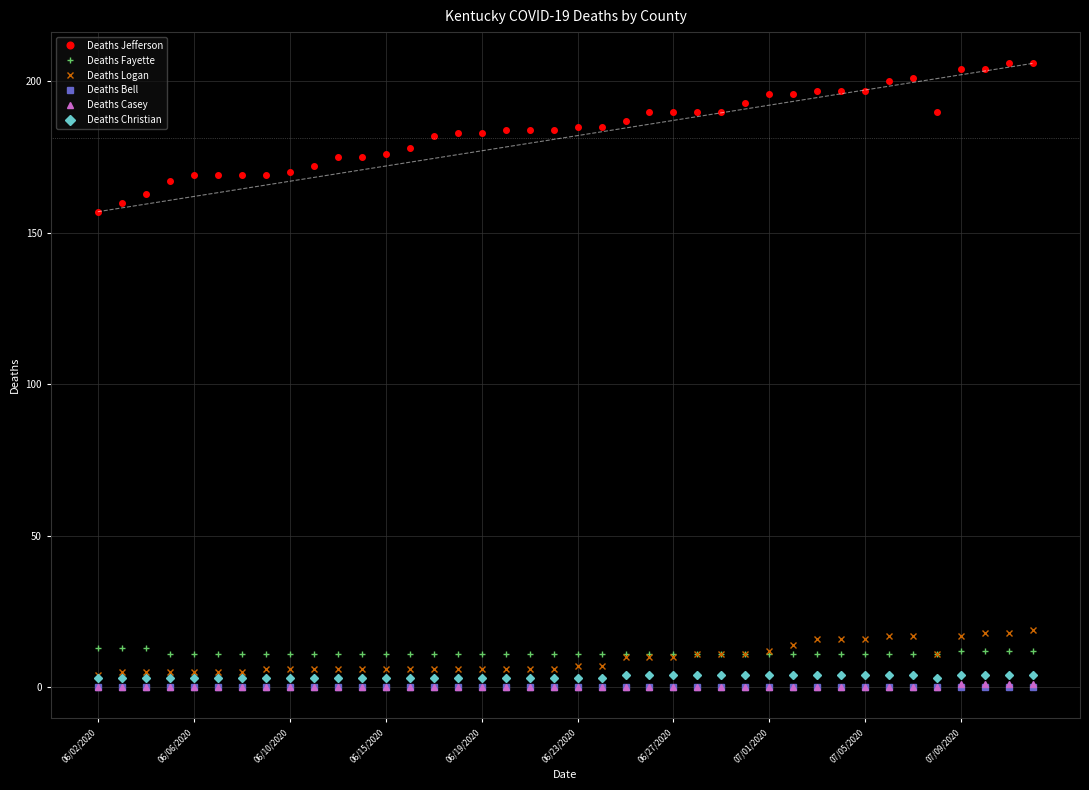

Reading left to right, what are all the values shown in this chart?

Deaths Jefferson: 157	160	163	167	169	169	169	169	170	172	175	175	176	178	182	183	183	184	184	184	185	185	187	190	190	190	190	193	196	196	197	197	197	200	201	190	204	204	206	206
Deaths Fayette: 13	13	13	11	11	11	11	11	11	11	11	11	11	11	11	11	11	11	11	11	11	11	11	11	11	11	11	11	11	11	11	11	11	11	11	11	12	12	12	12
Deaths Logan: 4	5	5	5	5	5	5	6	6	6	6	6	6	6	6	6	6	6	6	6	7	7	10	10	10	11	11	11	12	14	16	16	16	17	17	11	17	18	18	19
Deaths Bell: 0	0	0	0	0	0	0	0	0	0	0	0	0	0	0	0	0	0	0	0	0	0	0	0	0	0	0	0	0	0	0	0	0	0	0	0	0	0	0	0
Deaths Casey: 0	0	0	0	0	0	0	0	0	0	0	0	0	0	0	0	0	0	0	0	0	0	0	0	0	0	0	0	0	0	0	0	0	0	0	0	1	1	1	1
Deaths Christian: 3	3	3	3	3	3	3	3	3	3	3	3	3	3	3	3	3	3	3	3	3	3	4	4	4	4	4	4	4	4	4	4	4	4	4	3	4	4	4	4